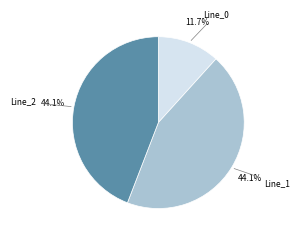

Which slice is the smallest?

Line_0